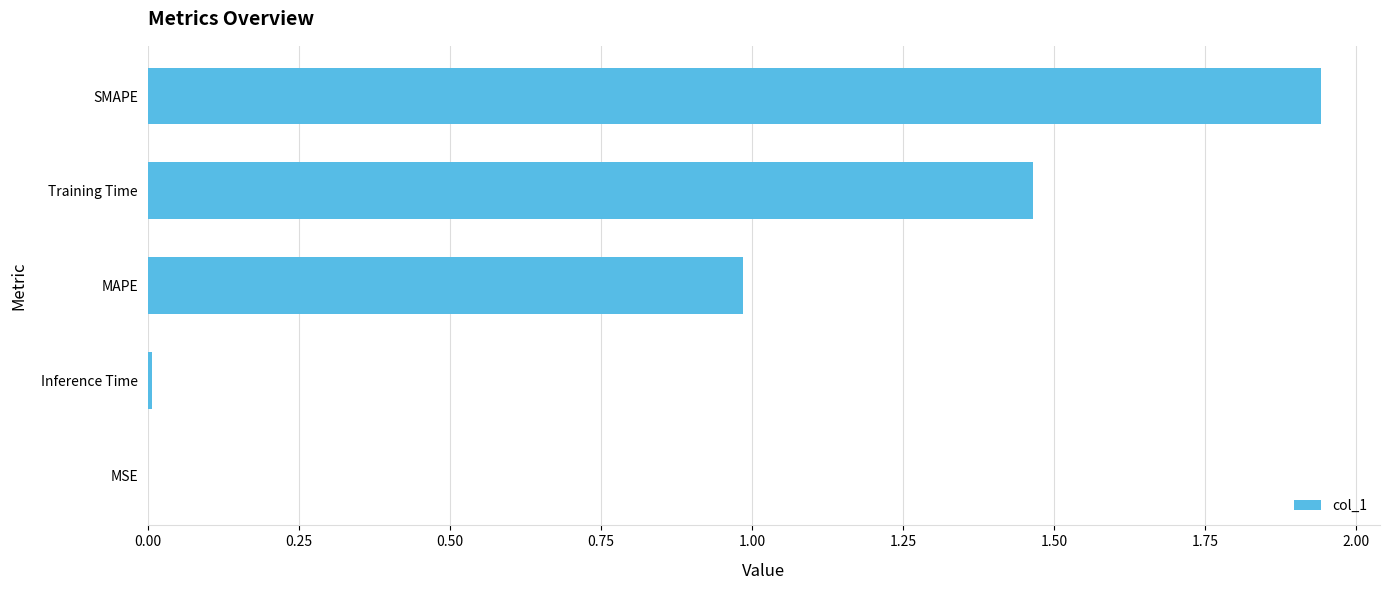

Which label corresponds to the largest value in the chart?

SMAPE